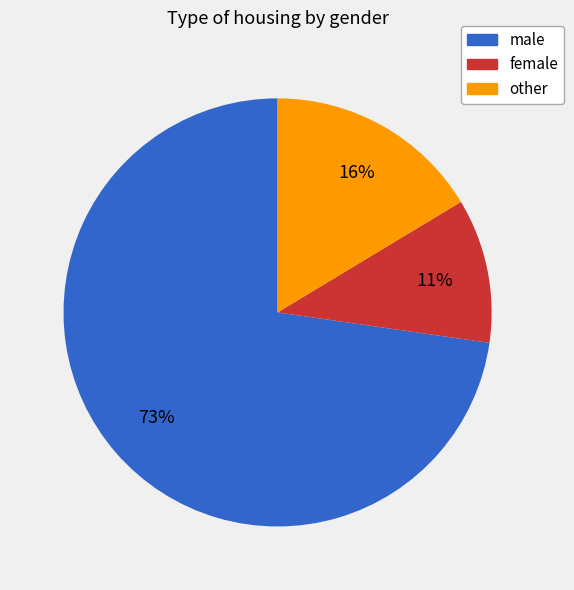

Count the number of slices in the pie.

3